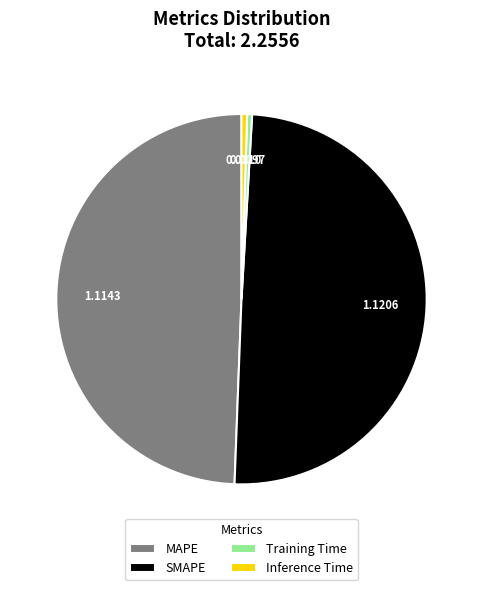

Does MAPE represent more than half of the total?

No